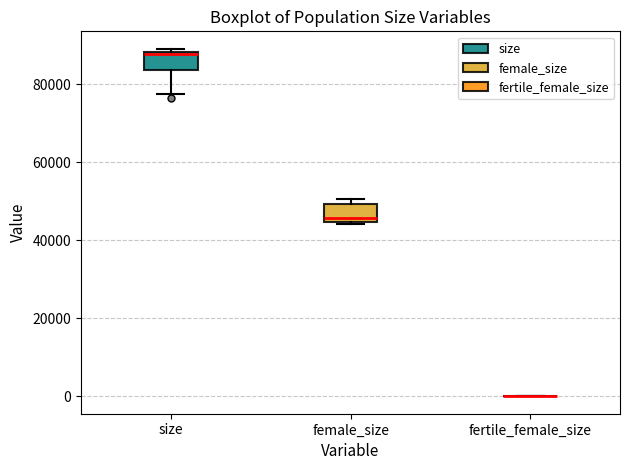

Reading left to right, transcribe this box plot: for each box, give where its median line is, the range the box spans, and where its two whiskers end, as read against the y-axis. The values are not printed on the chart, so give them approximately, as read against the axis.

size: median 88000 (just below the box's upper edge), box 84000 to 88000, whiskers 78000 to 90000
female_size: median 46000, box 44000 to 50000, whiskers 44000 to 50000 (just above the box's upper edge)
fertile_female_size: box collapsed to a line at 0, whiskers 0 to 0